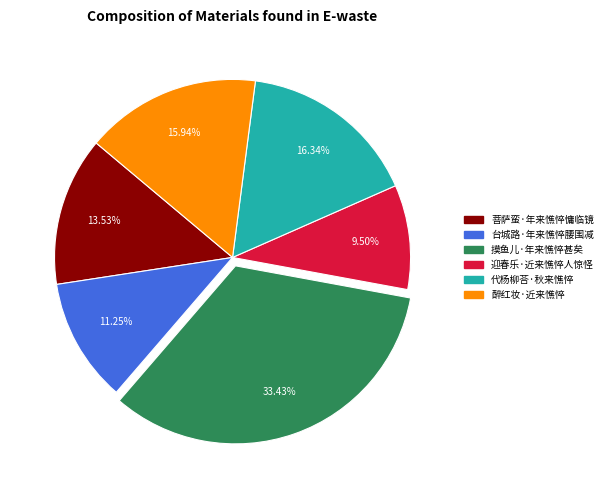

Is there a majority slice in this chart?

No